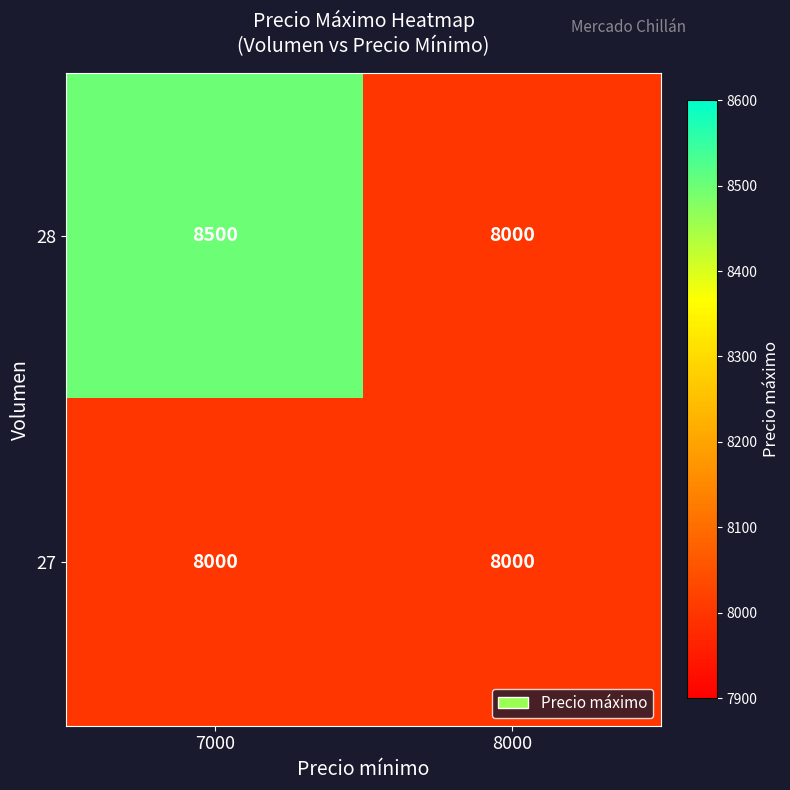

True or false: 28 has a value of 5516 at 7000.

False